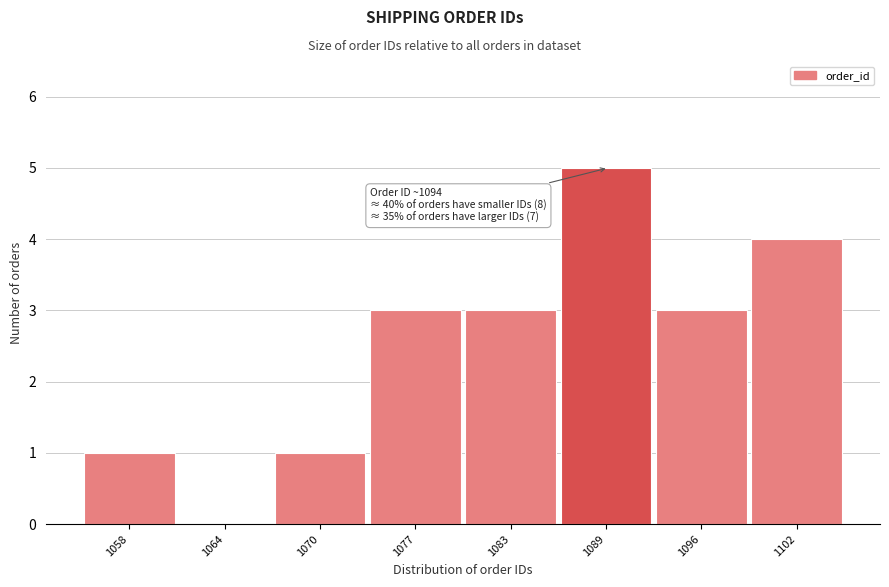

Reading right to left, transcribe all the data shown in this chart.

1102=4	1096=3	1089=5	1083=3	1077=3	1070=1	1064=0	1058=1